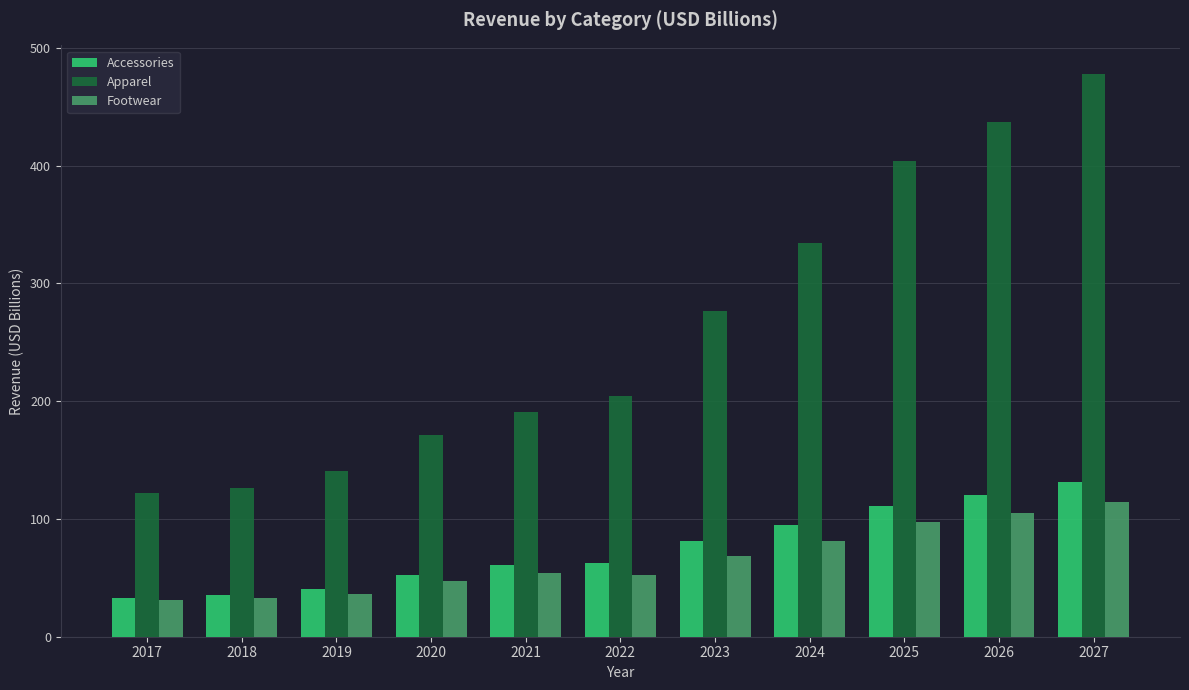

What is the sum of all Accessories values?

823.3